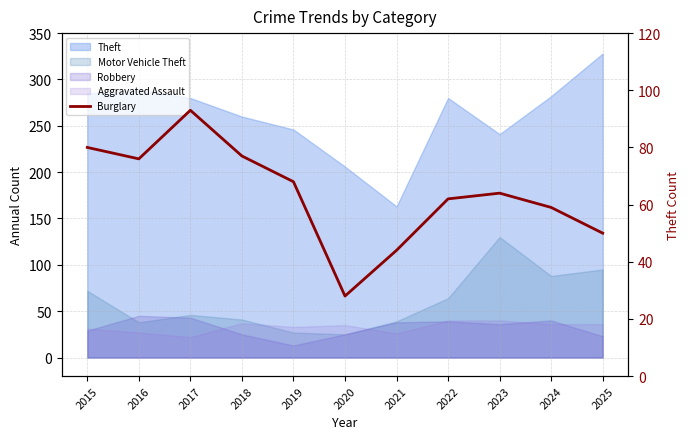

Which has a higher value, 2022 or 2015?

2015